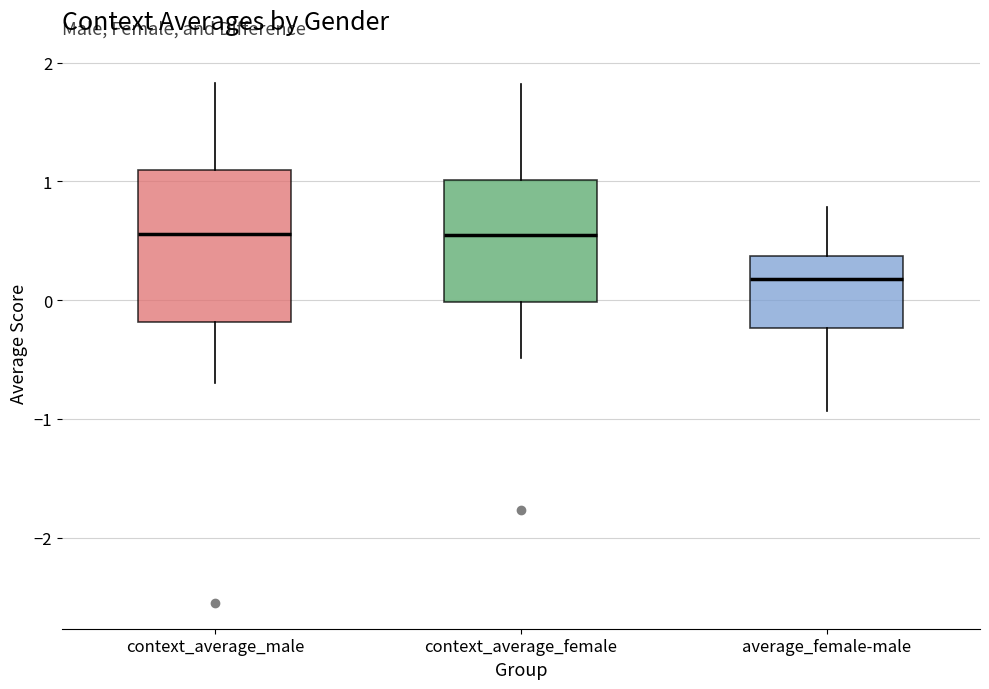

Which box has the lowest median line?

average_female-male